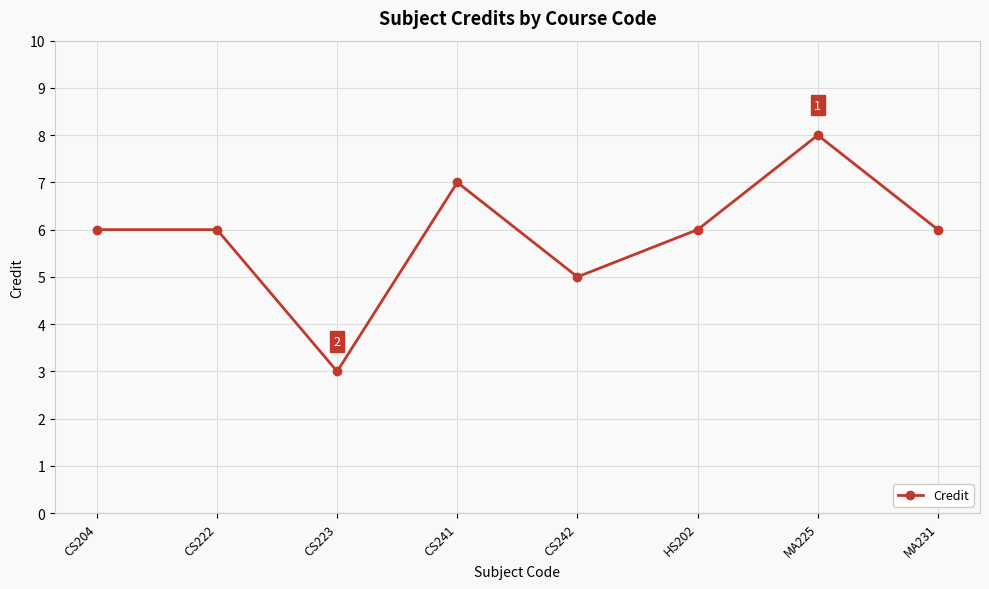

Approximately how many times larger is the value at CS222 compared to CS241?

0.9